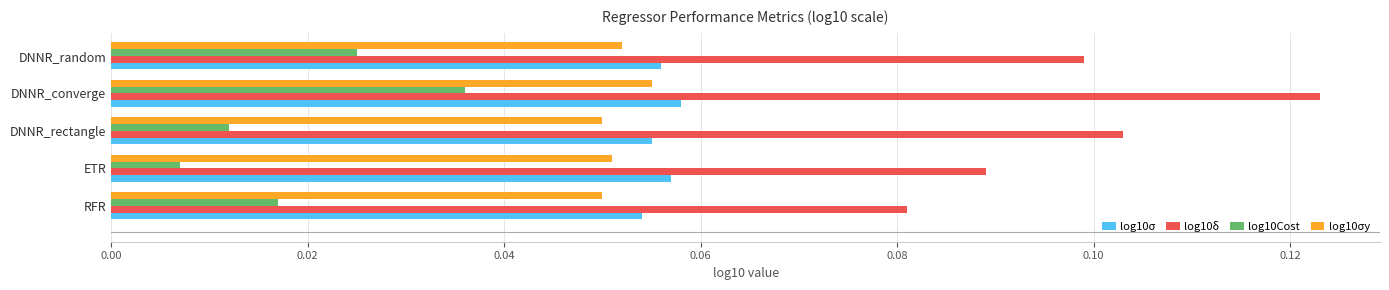

At which category does the chart reach its peak across all series?

DNNR_converge